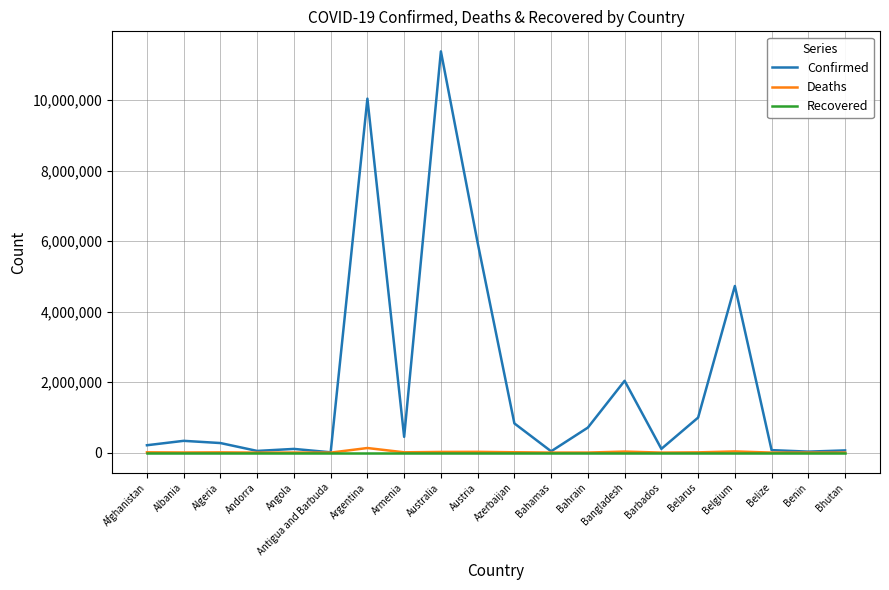

Which series has the largest total across all categories?

Confirmed